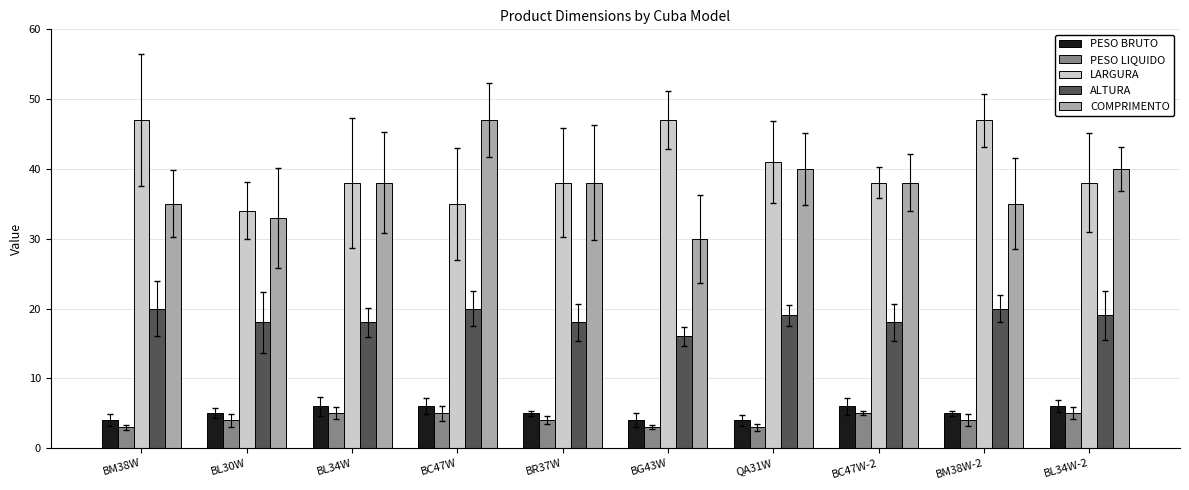

Read the ALTURA value at BL34W.

18